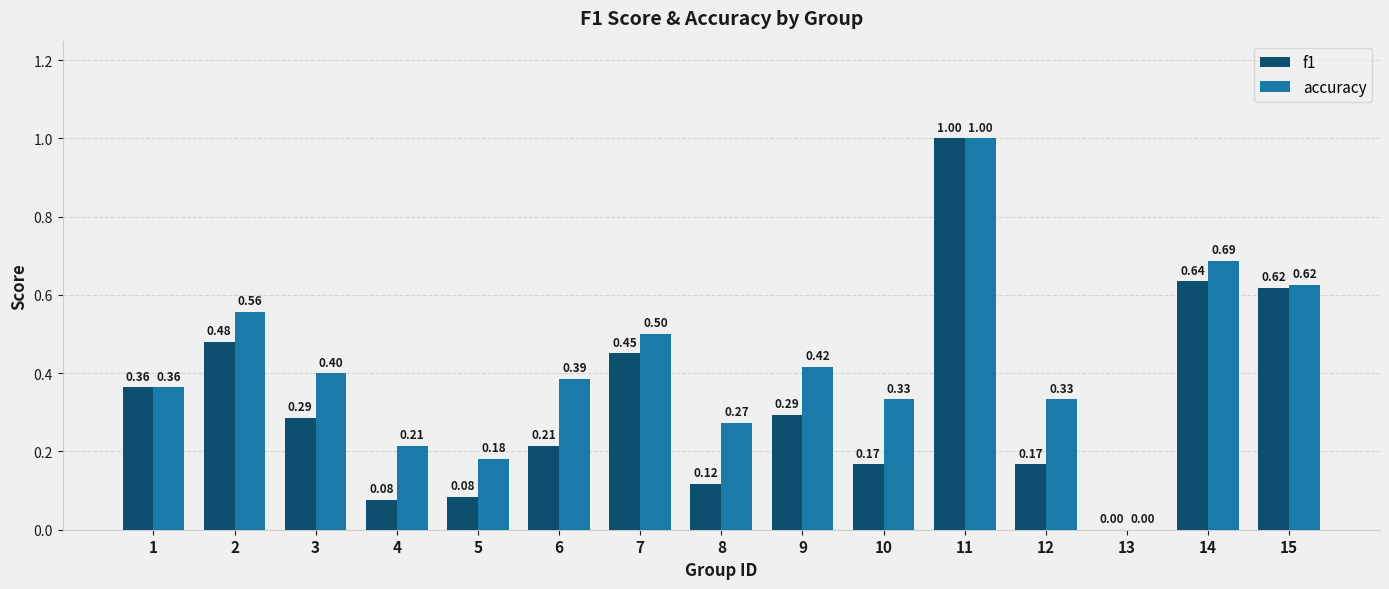

At which category does the chart reach its peak across all series?

11